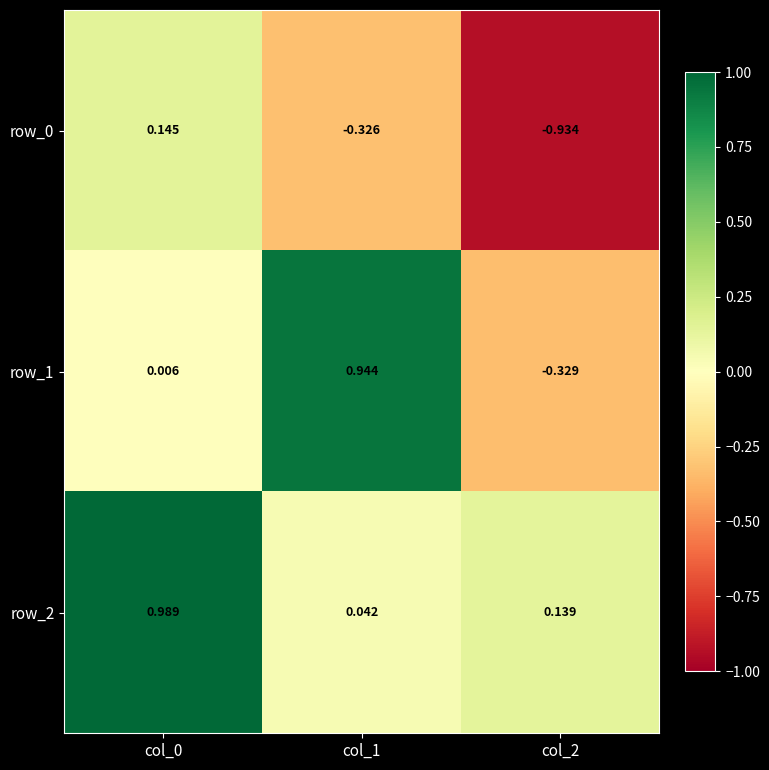

How many categories are shown in the chart?

3